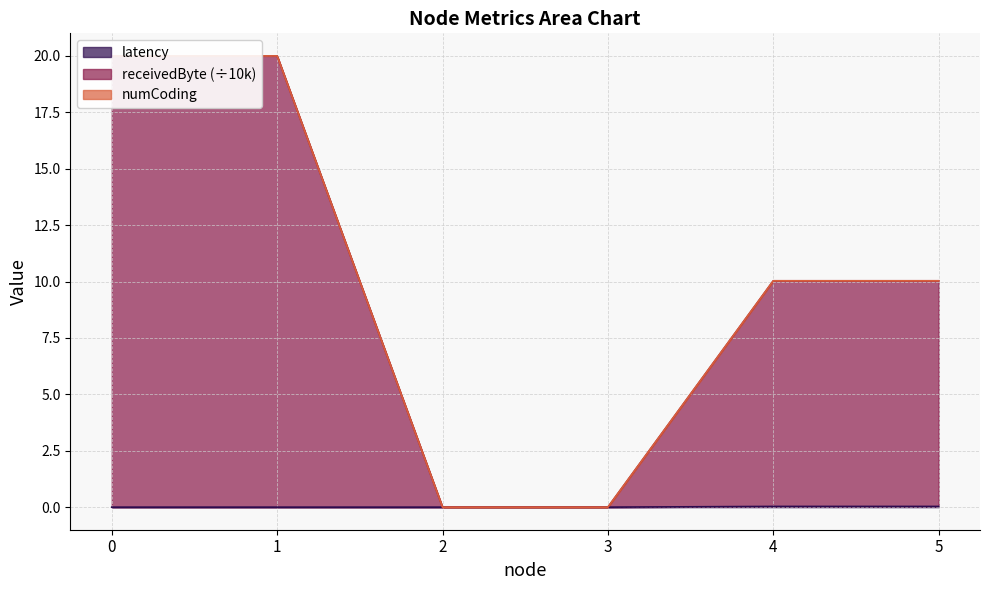

How many positive values does the latency series have?

2